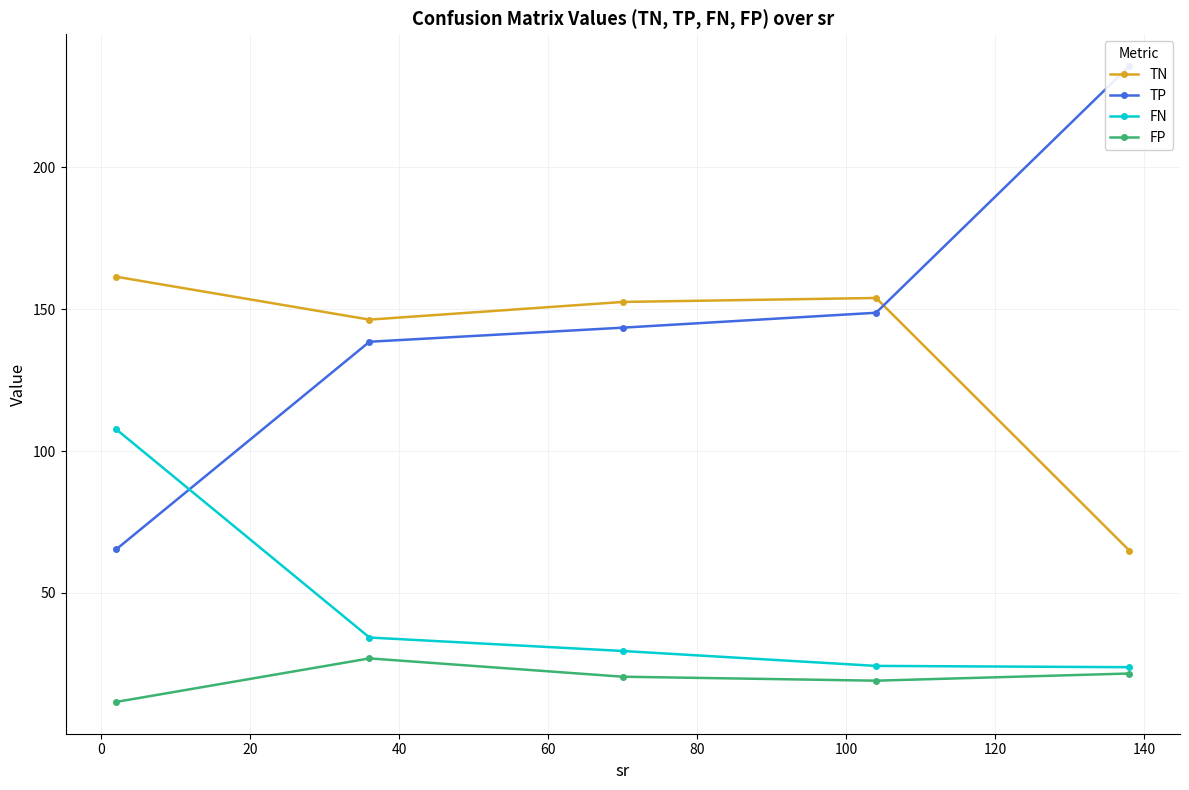

Reading left to right, extract all data points from this chart.

TN: 161.4	146.3	152.6	154.0	64.9
TP: 65.3	138.5	143.5	148.7	235.7
FN: 107.7	34.3	29.5	24.3	23.8
FP: 11.6	26.9	20.4	19.0	21.6